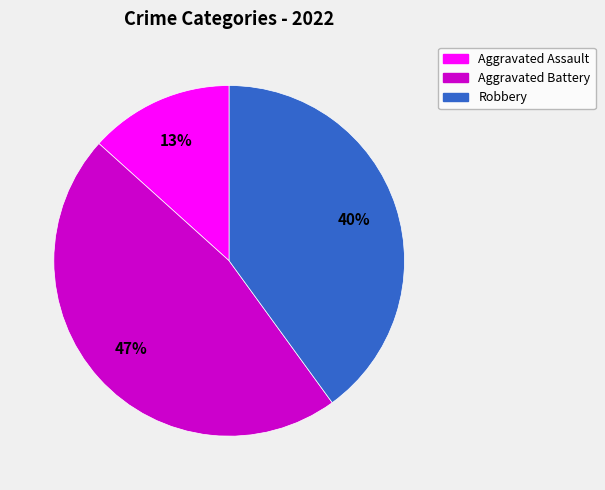

To the nearest percent, what is the average slice percentage?

33%